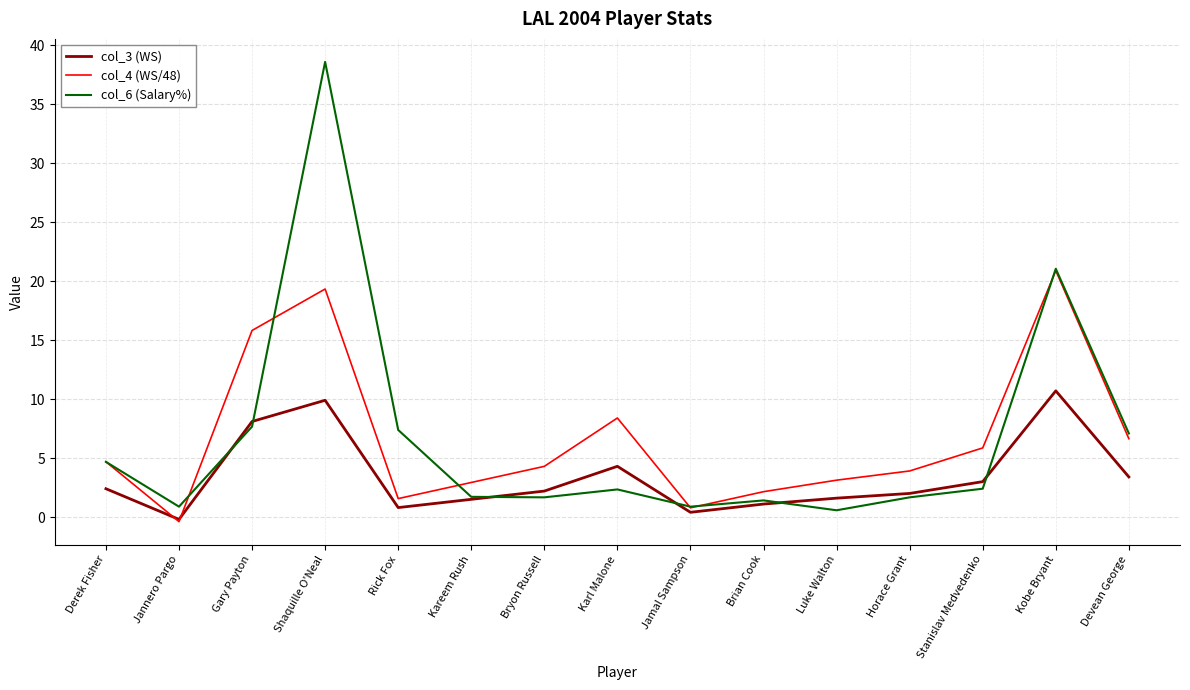

What is the difference between the col_4 (WS/48) values at Shaquille O'Neal and Brian Cook?

17.2